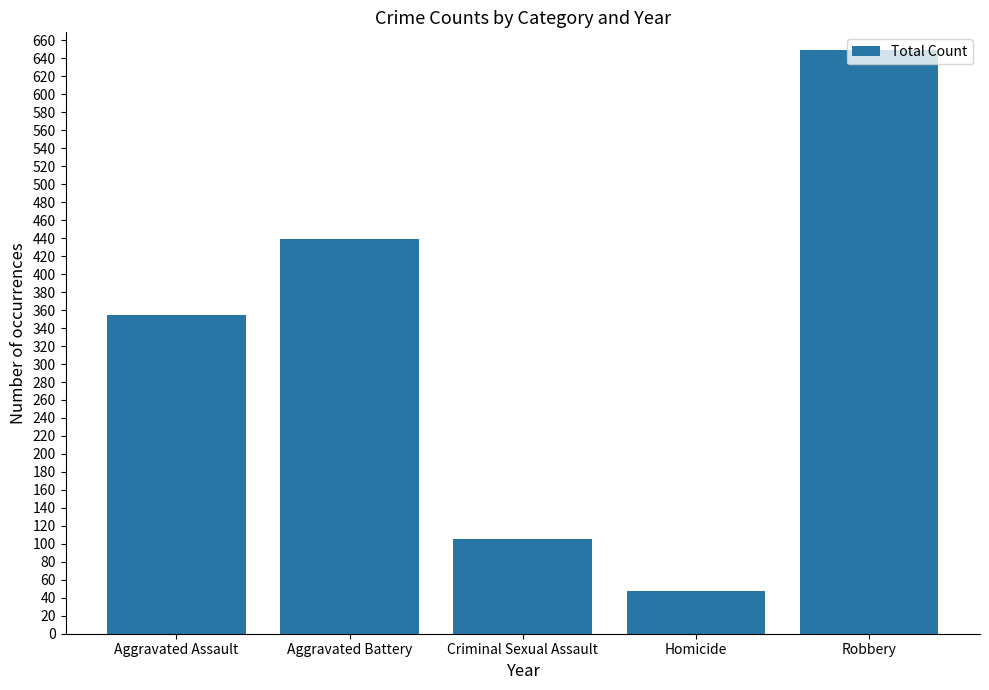

What is the smallest value displayed?

47